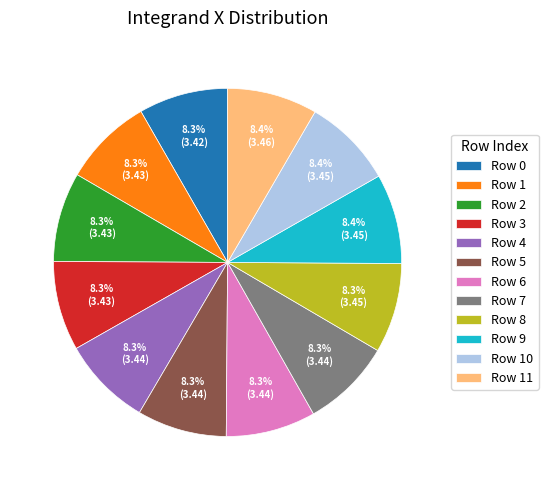

Is Row 9 the majority of the pie?

No